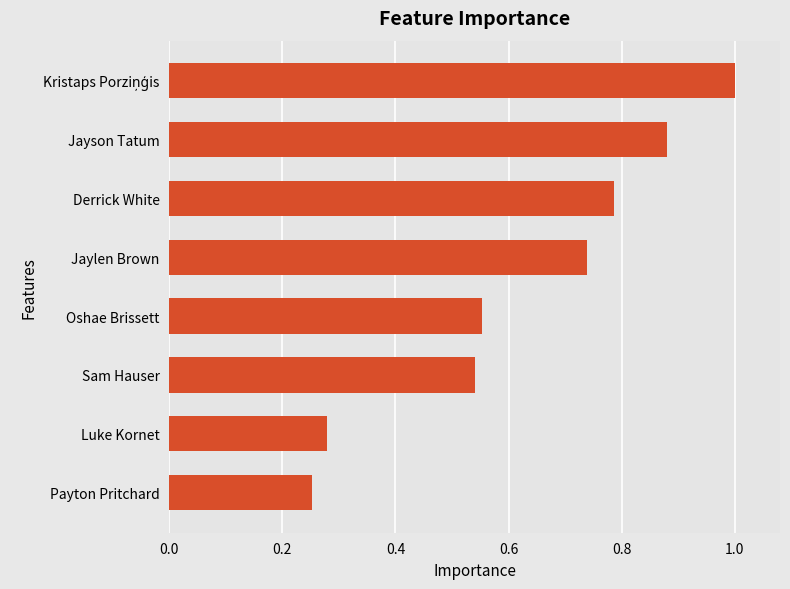

What is the sum of all values?

5.0